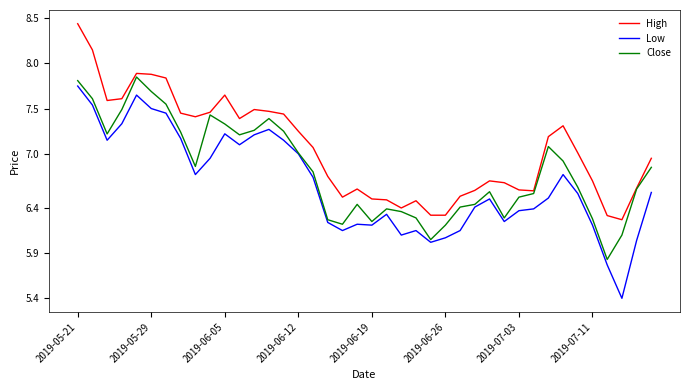

True or false: Low and High cross at least once.

False